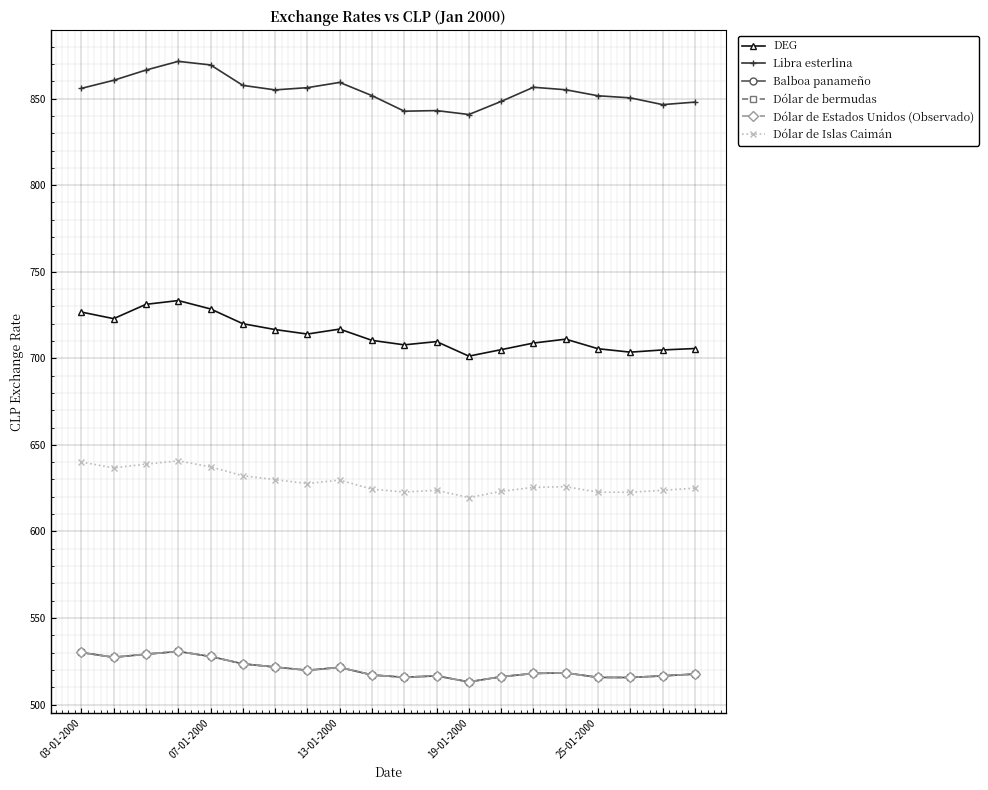

Does the chart have visible grid lines?

Yes